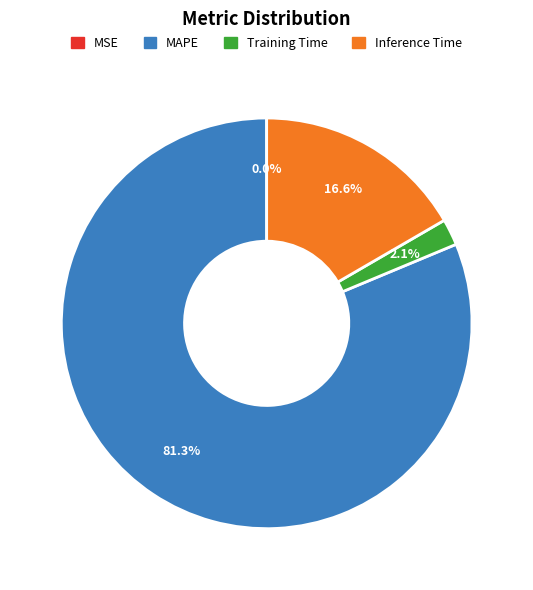

Is there any slice that represents more than half of the pie?

Yes